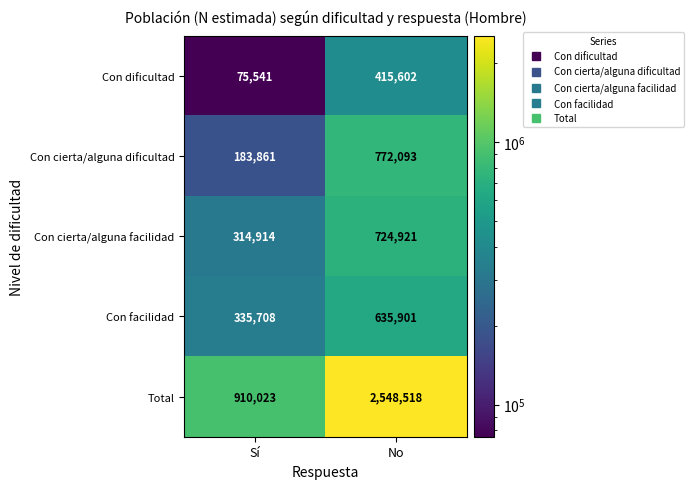

Between Sí and No, which series saw the biggest shift?

Total